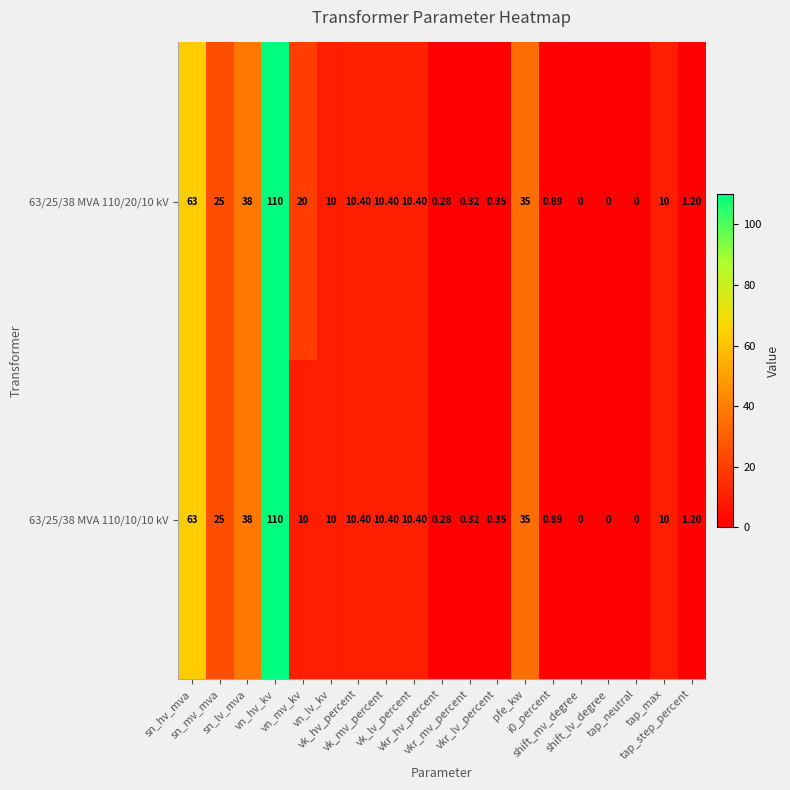

What is the total value across all series at tap_step_percent?

2.4